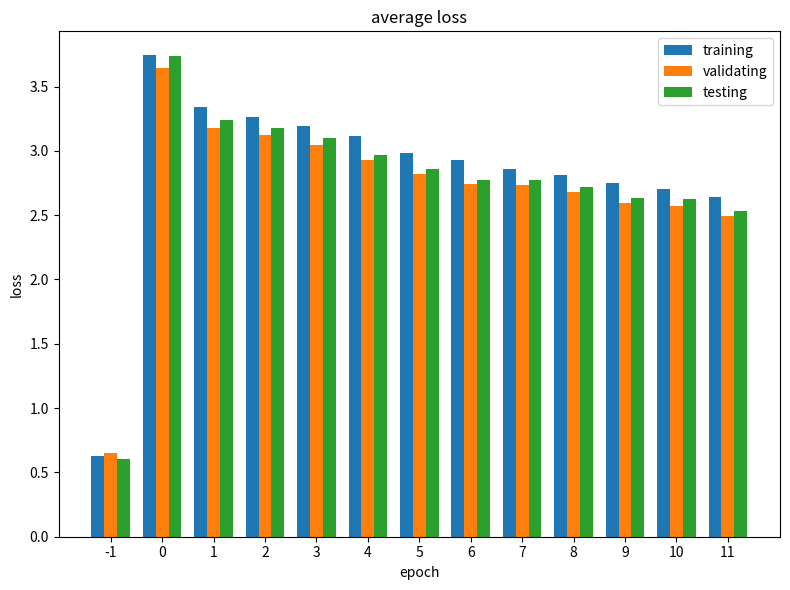

What is the total value across all series at 9?

8.0